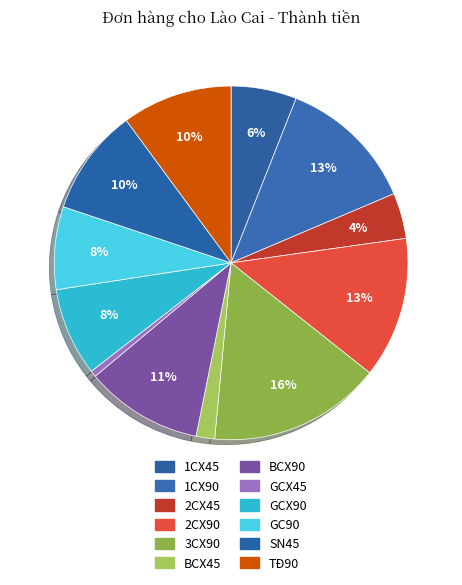

Which category has the biggest portion of the pie?

3CX90